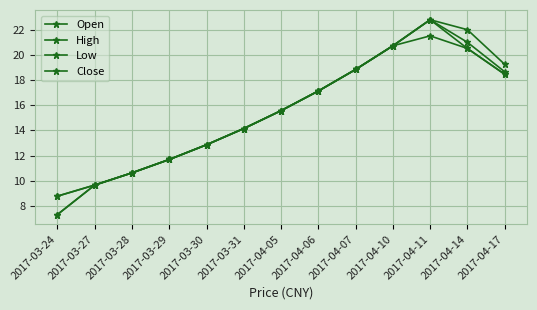

Between 2017-03-29 and 2017-04-11, which series saw the biggest shift?

Open